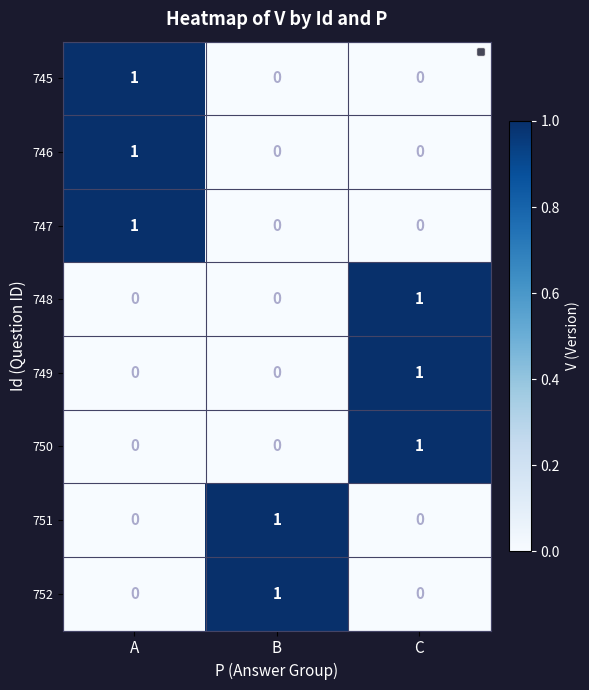

At how many categories does at least one series exceed 0?

3